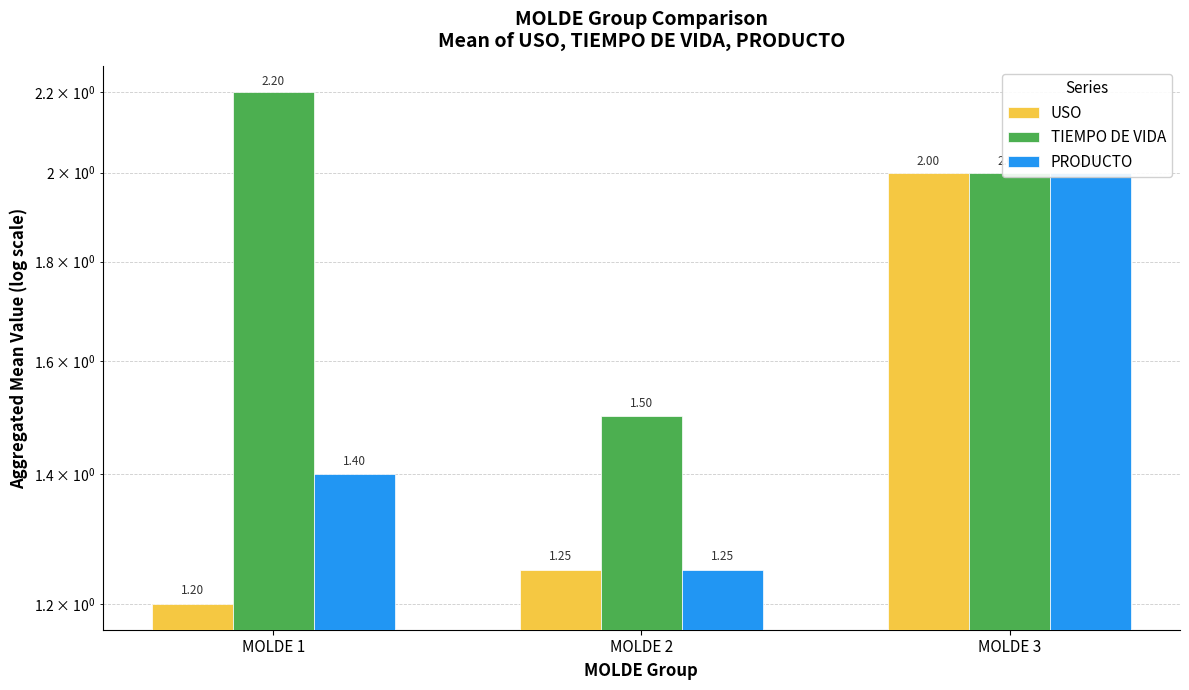

Which series changed the most between MOLDE 1 and MOLDE 2?

TIEMPO DE VIDA